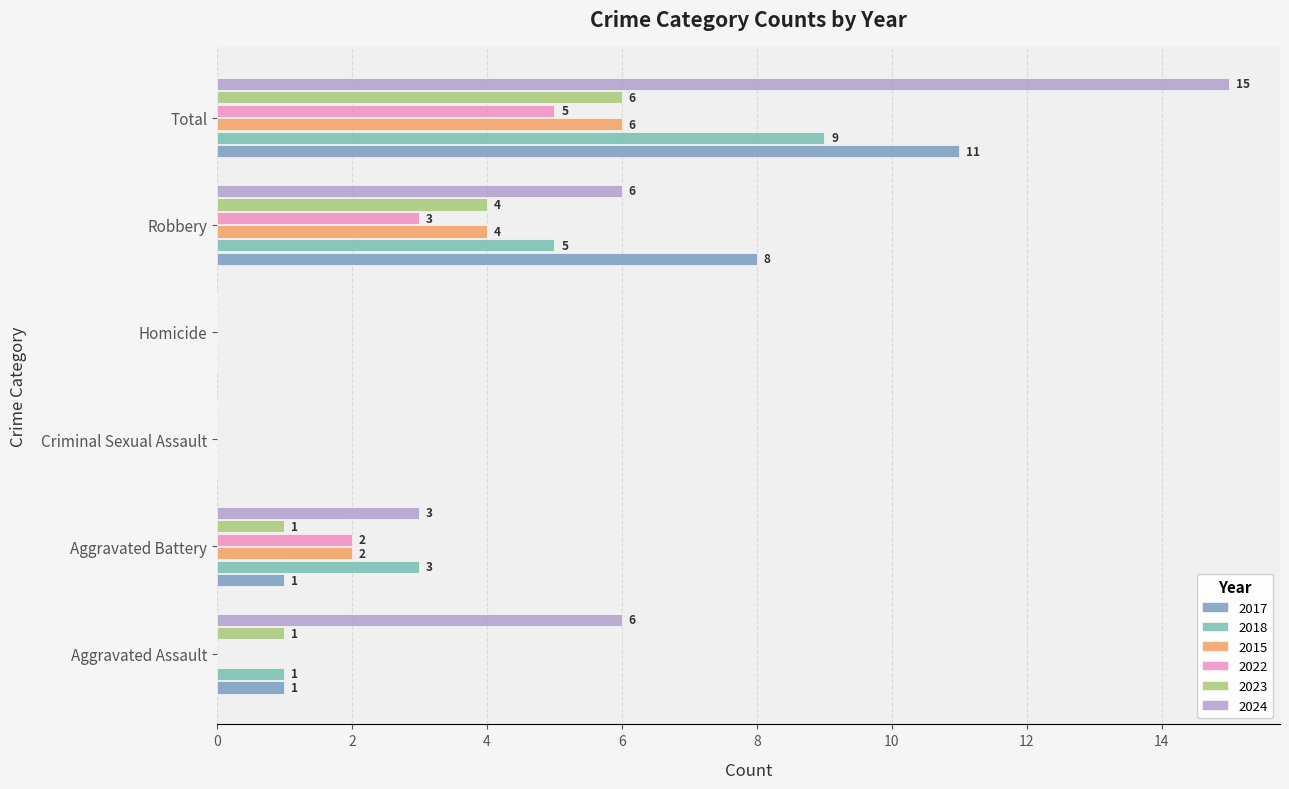

What is the label of the 2nd bar from the left?

Aggravated Battery